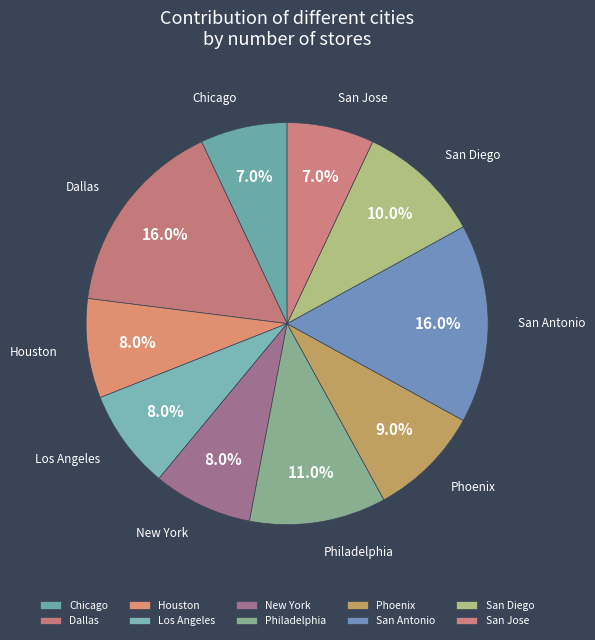

What is the total percentage of Phoenix and San Antonio?

25.0%